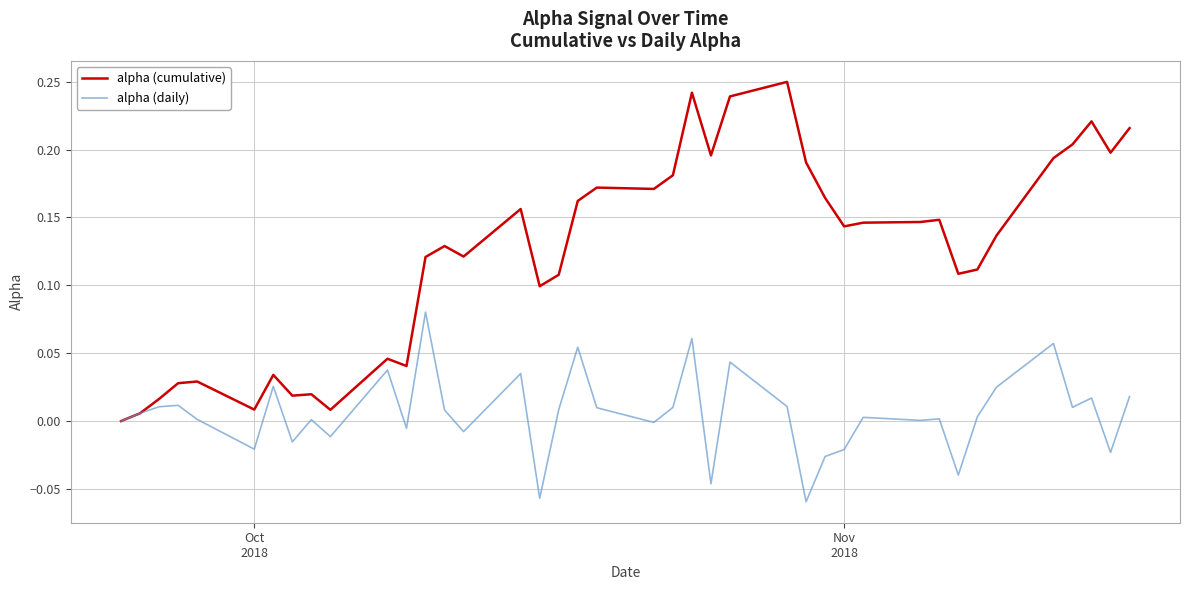

List the series in order of their overall mean, lowest first.

alpha (daily), alpha (cumulative)